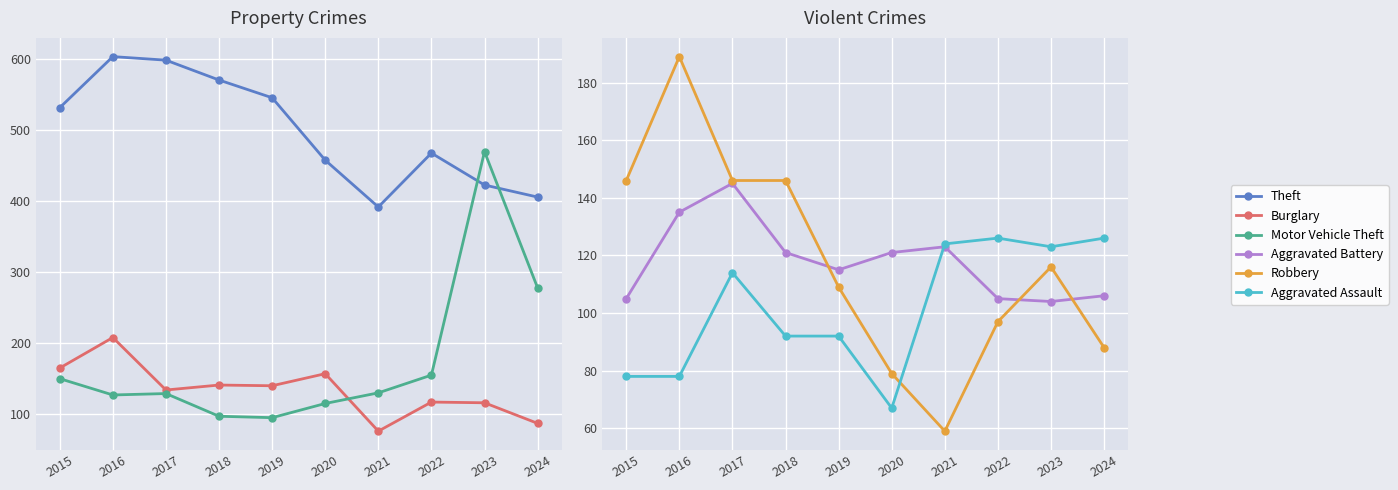

True or false: Aggravated Battery and Robbery intersect in this chart.

True